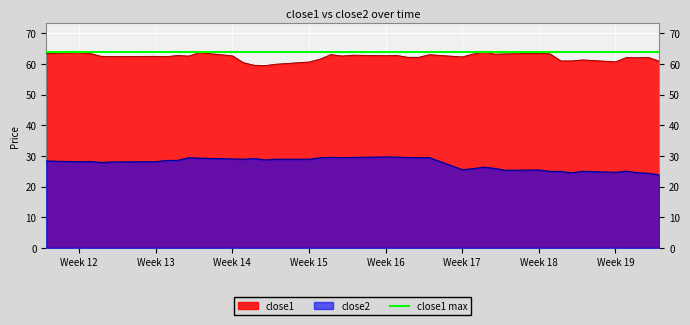

What are all the series names shown in the legend?

close1, close2, close1 max